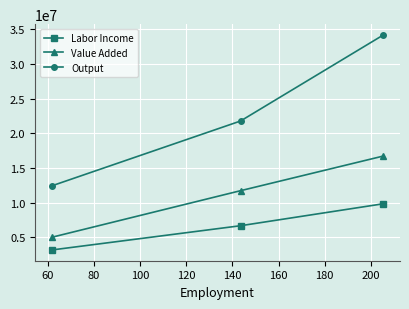

At how many categories does at least one series exceed 8240751?

3